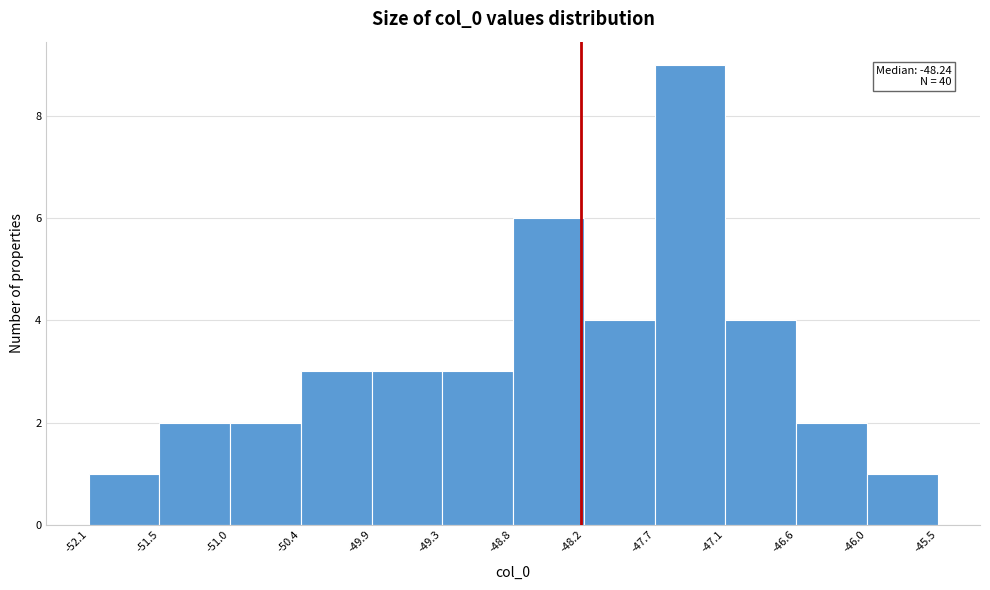

Which range on the x-axis has the tallest bar?

-47.7 to -47.1